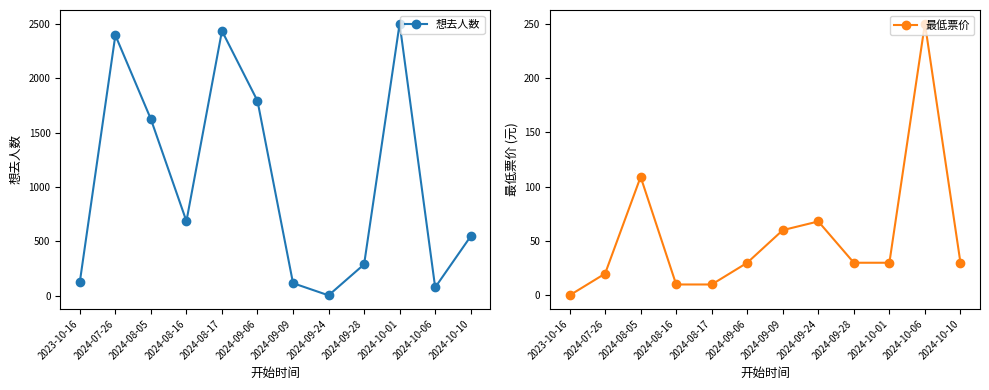

List the labels in order of 想去人数 value, smallest first.

2024-09-24, 2024-10-06, 2024-09-09, 2023-10-16, 2024-09-28, 2024-10-10, 2024-08-16, 2024-08-05, 2024-09-06, 2024-07-26, 2024-08-17, 2024-10-01